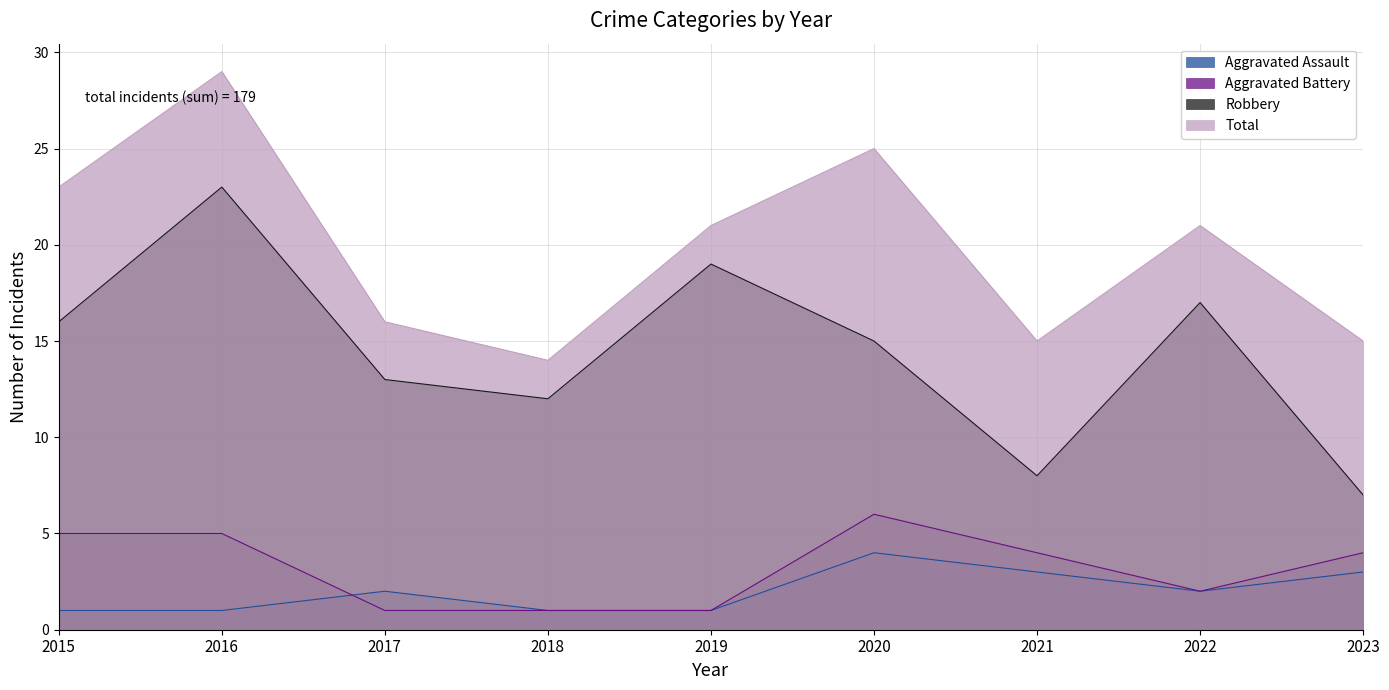

List the series in order of their peak value, highest first.

Total, Robbery, Aggravated Battery, Aggravated Assault